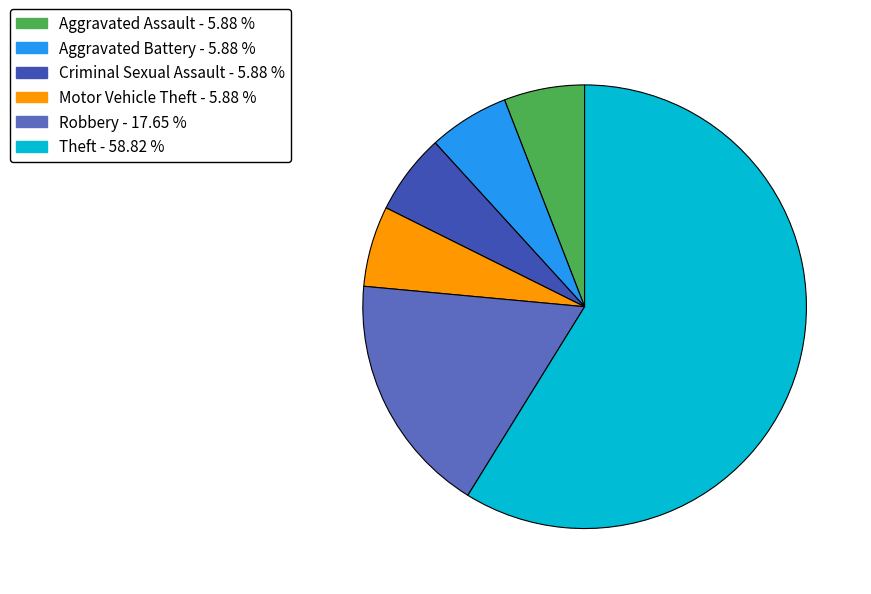

Combined, do Criminal Sexual Assault - 5.88 % and Robbery - 17.65 % account for over 50%?

No